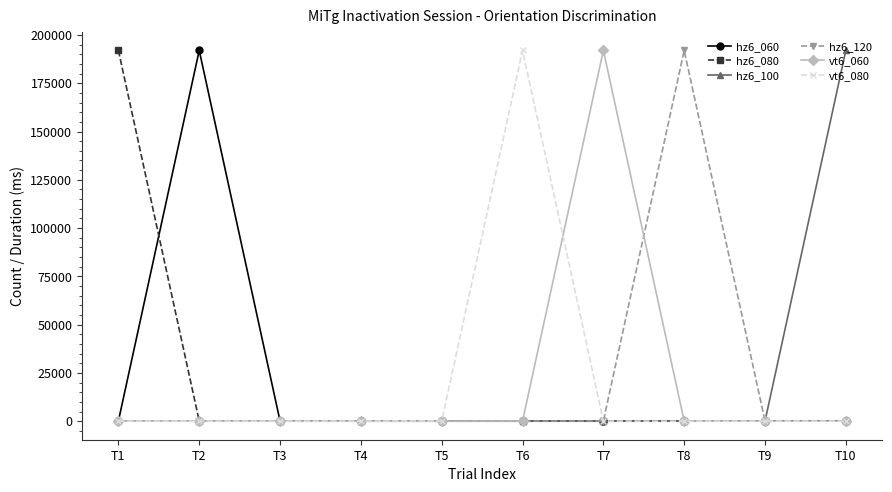

At how many categories does at least one series exceed 75512?

6